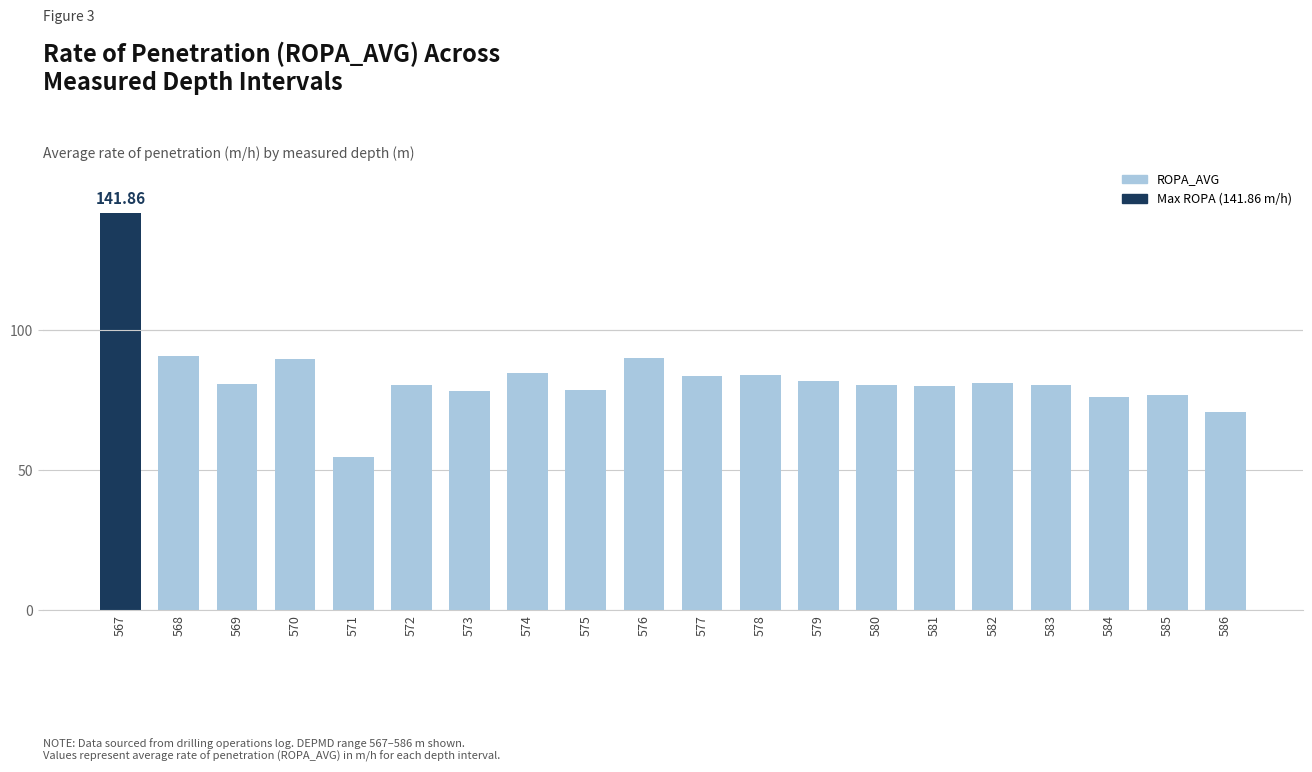

How many data points does each series have?

20